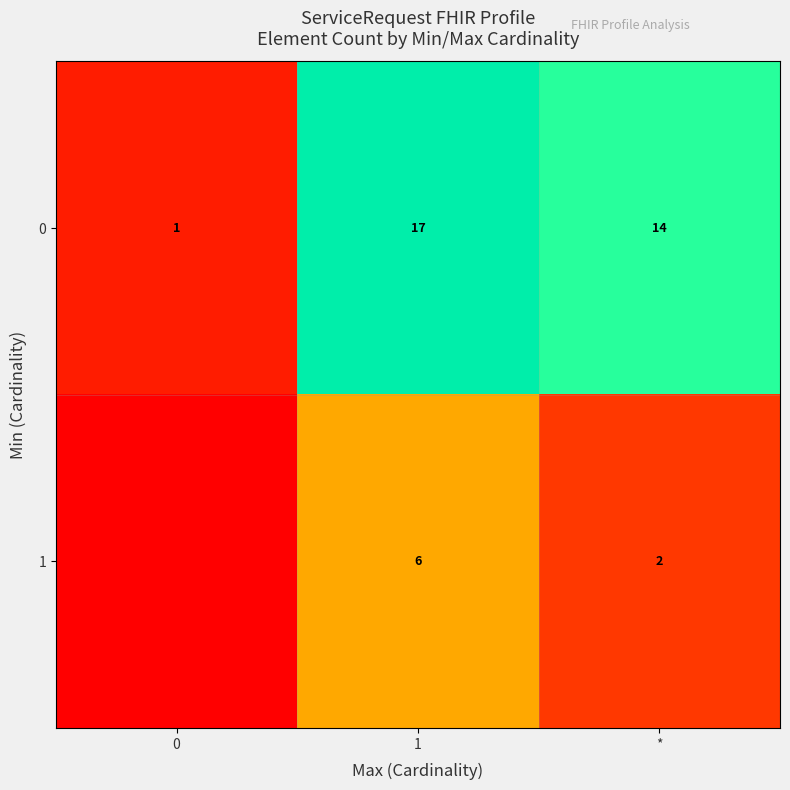

What is the difference between the 0 values at 0 and 1?

16